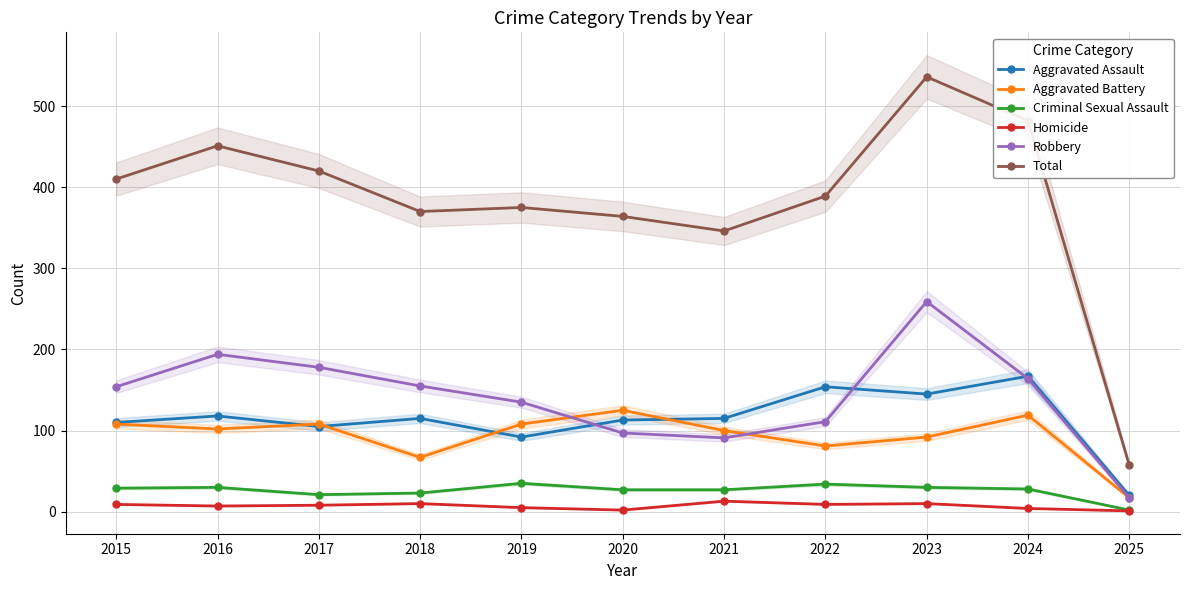

At 2017, list the series in order from smallest to largest.

Homicide, Criminal Sexual Assault, Aggravated Assault, Aggravated Battery, Robbery, Total